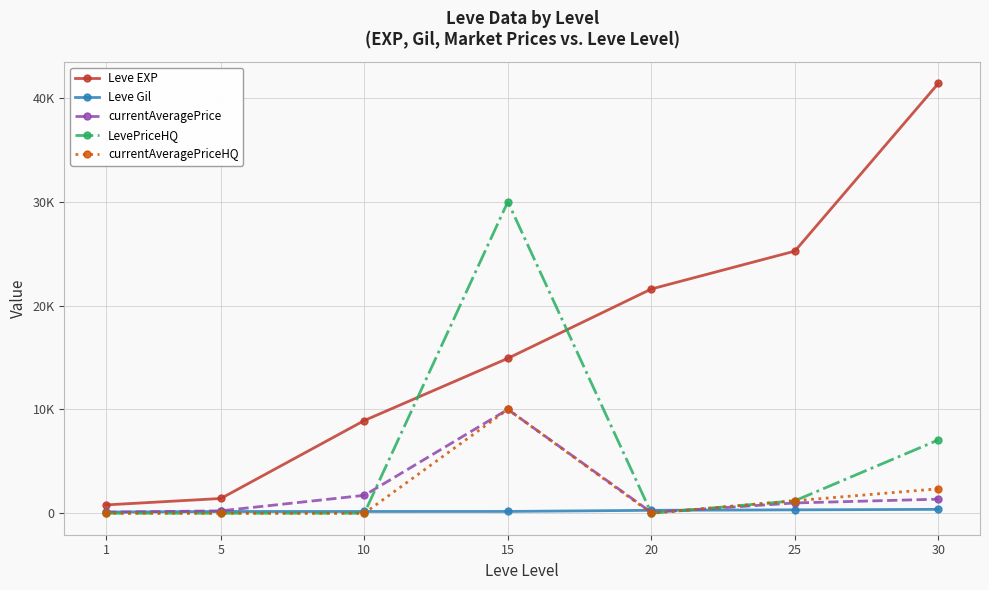

What are all the series names shown in the legend?

Leve EXP, Leve Gil, currentAveragePrice, LevePriceHQ, currentAveragePriceHQ